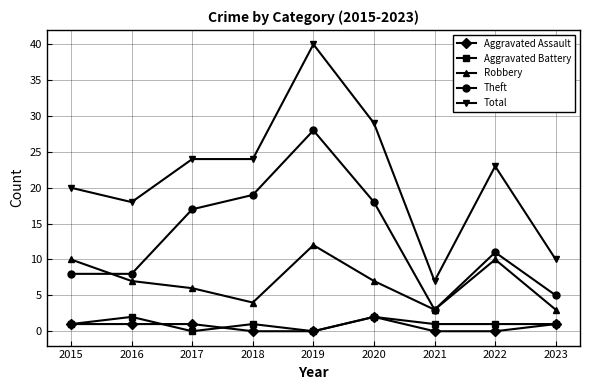

What are all the series names shown in the legend?

Aggravated Assault, Aggravated Battery, Robbery, Theft, Total